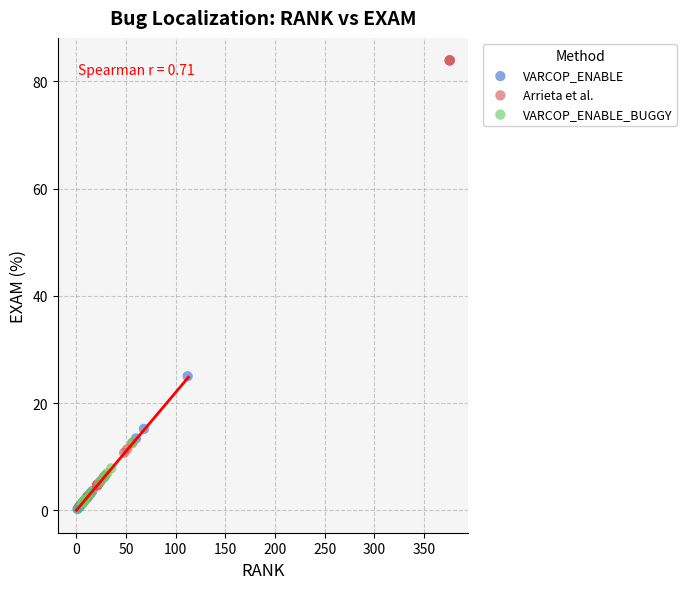

Which series contains the highest Y value?

Arrieta et al.